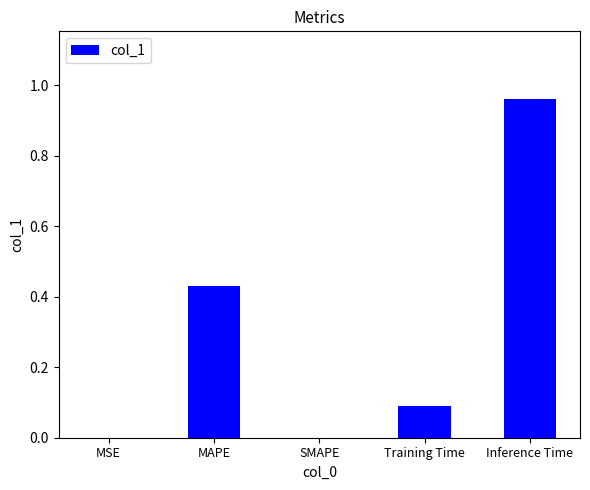

Which label corresponds to the largest value in the chart?

Inference Time